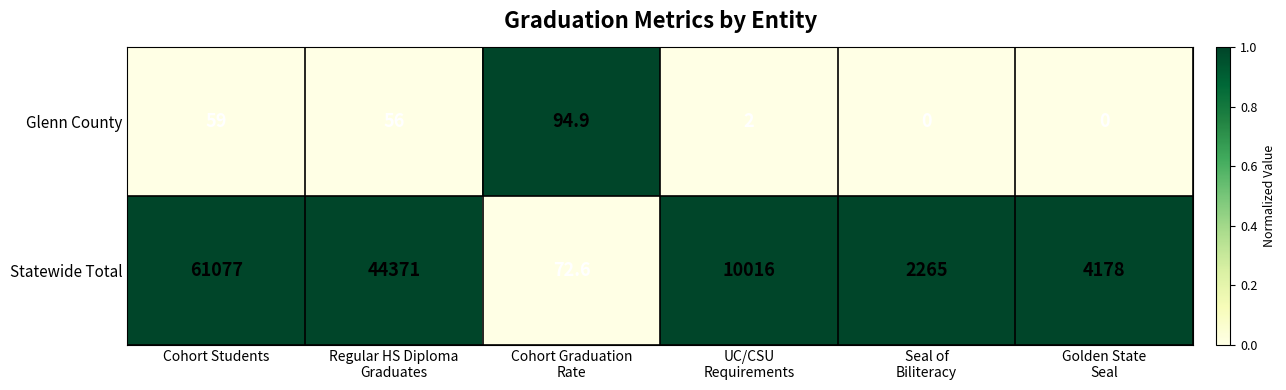

What is the difference between the second highest and minimum values in the Glenn County series?

59.0